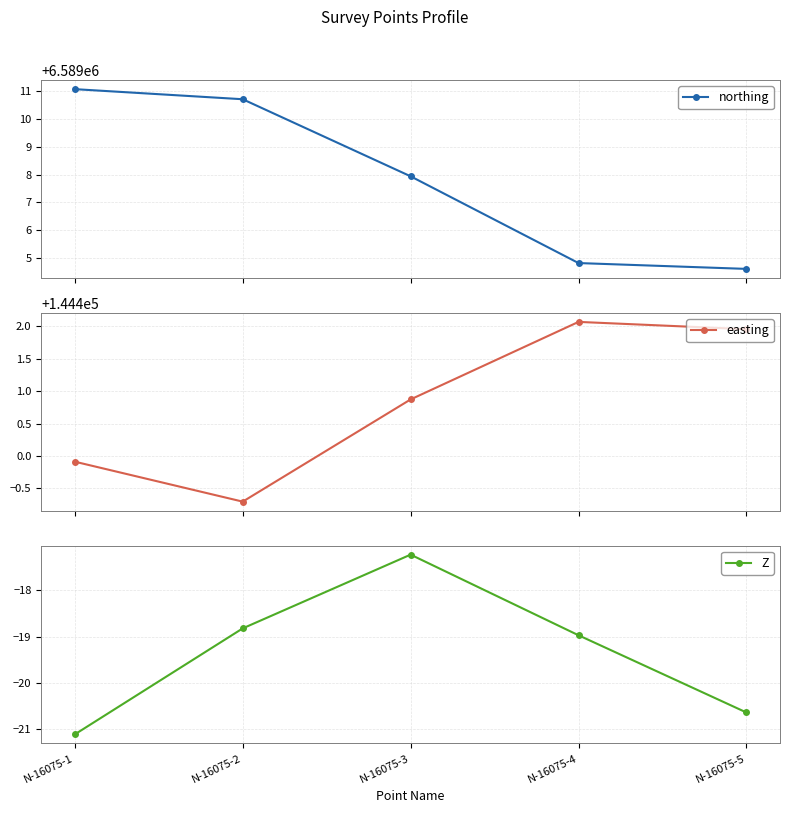

Reading left to right, transcribe all the data shown in this chart.

northing: 6589011.1	6589010.7	6589007.9	6589004.8	6589004.6
easting: 144399.9	144399.3	144400.9	144402.1	144402.0
Z: -21.1	-18.8	-17.2	-19.0	-20.6